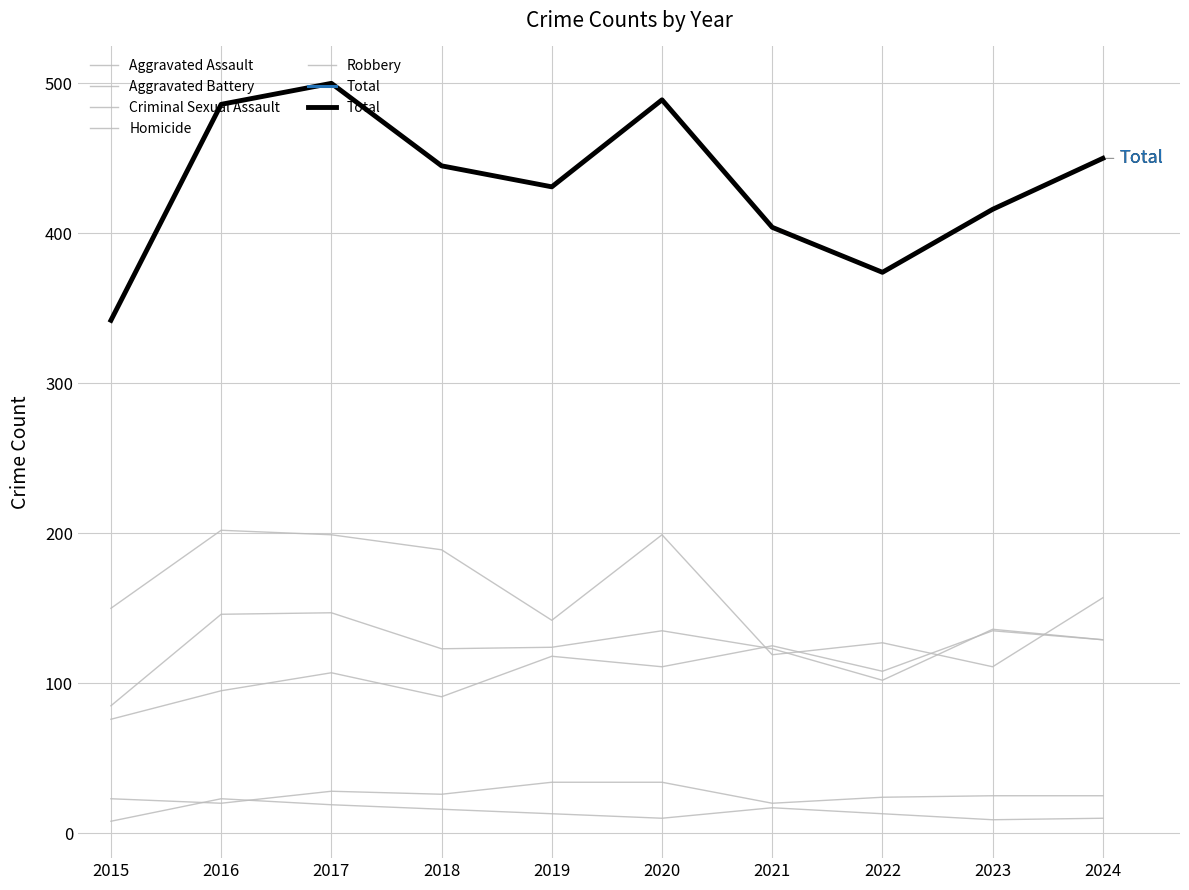

Reading left to right, extract all data points from this chart.

Aggravated Assault: 2015=76	2016=95	2017=107	2018=91	2019=118	2020=111	2021=125	2022=108	2023=135	2024=129
Aggravated Battery: 2015=85	2016=146	2017=147	2018=123	2019=124	2020=135	2021=123	2022=102	2023=136	2024=129
Criminal Sexual Assault: 2015=23	2016=20	2017=28	2018=26	2019=34	2020=34	2021=20	2022=24	2023=25	2024=25
Homicide: 2015=8	2016=23	2017=19	2018=16	2019=13	2020=10	2021=17	2022=13	2023=9	2024=10
Robbery: 2015=150	2016=202	2017=199	2018=189	2019=142	2020=199	2021=119	2022=127	2023=111	2024=157
Total: 2015=342	2016=486	2017=500	2018=445	2019=431	2020=489	2021=404	2022=374	2023=416	2024=450